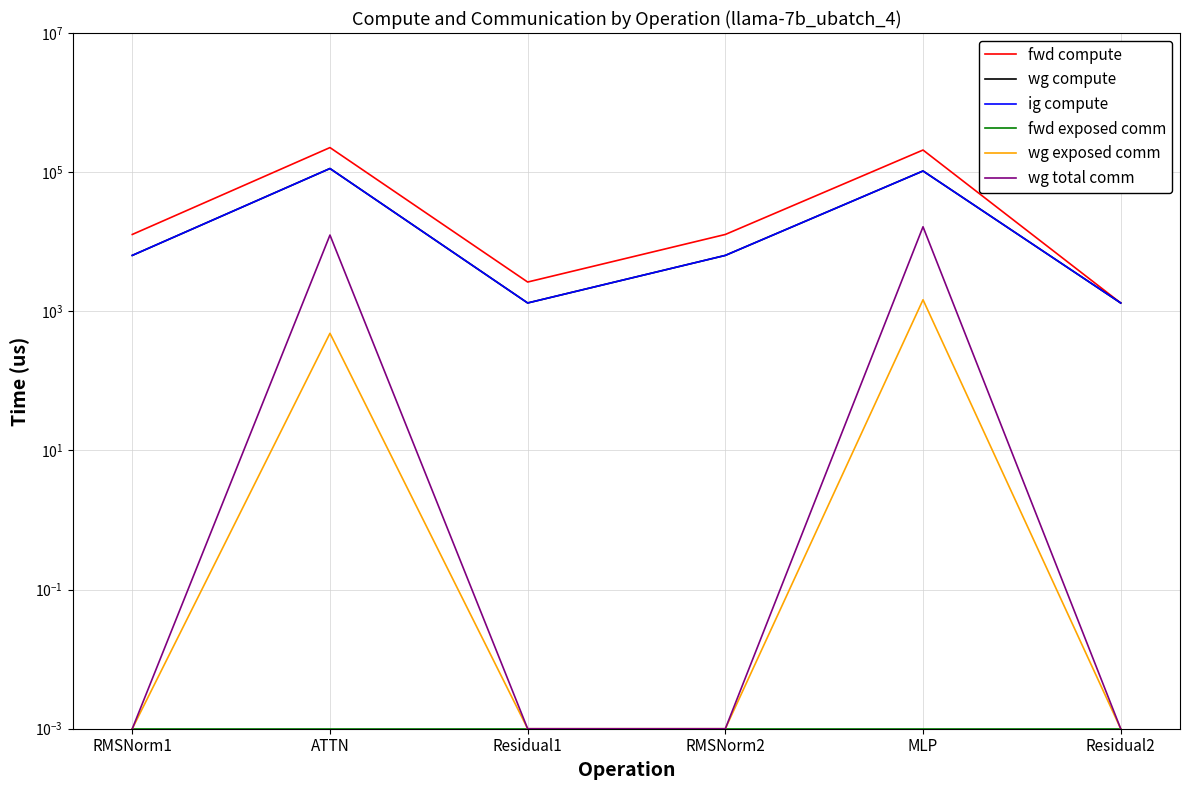

What is the label of the 5th point from the left?

MLP